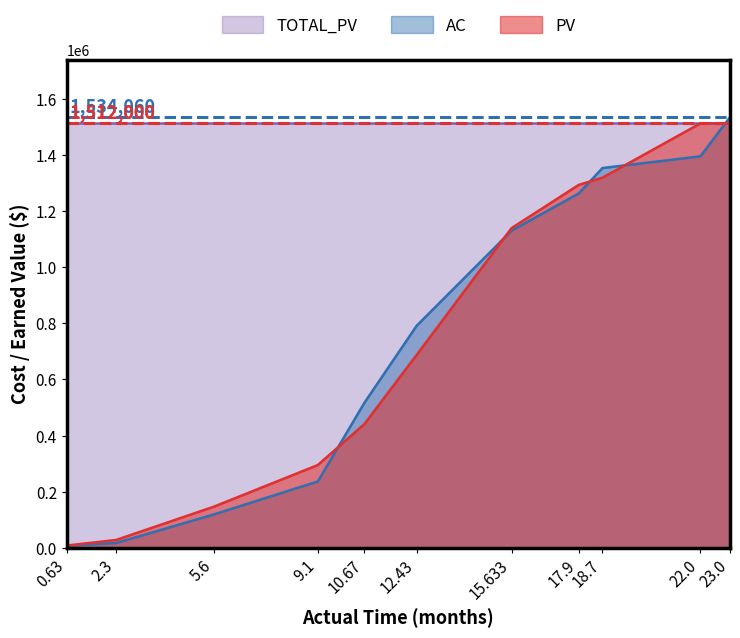

What position from the left is 2.3?

2